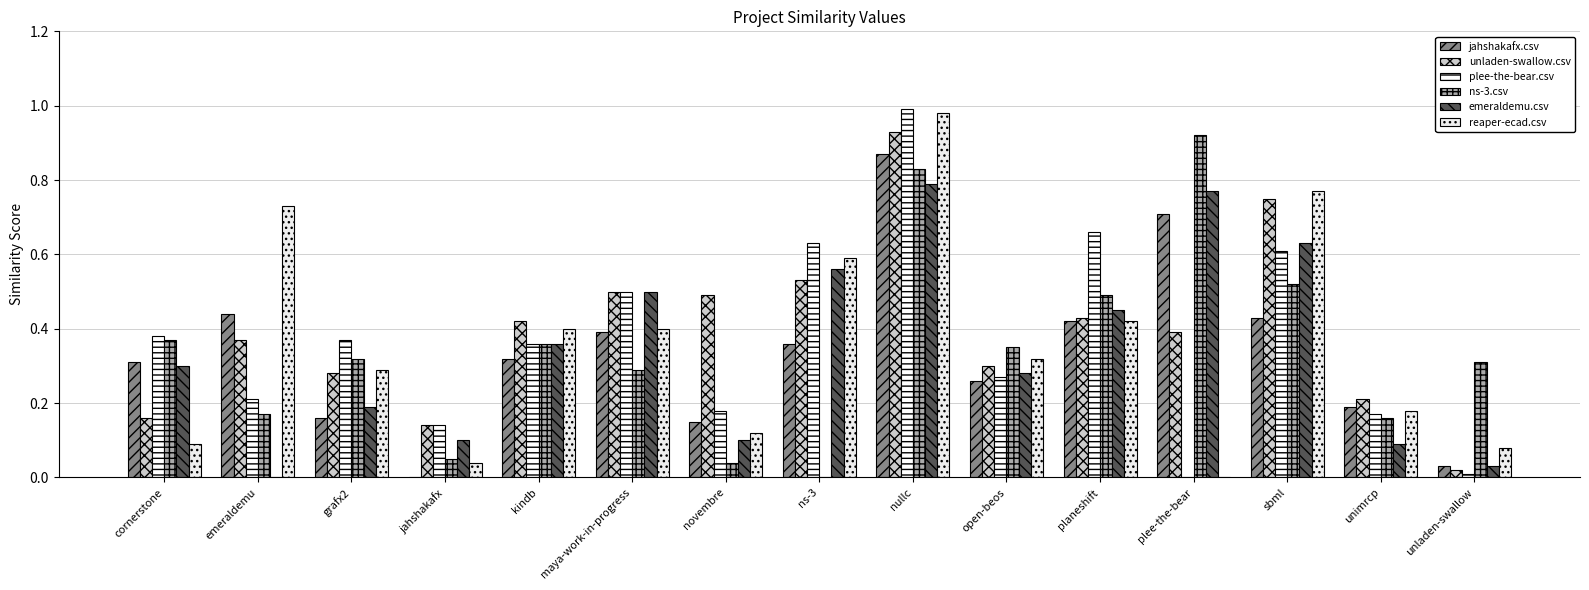

Is the value of plee-the-bear.csv at emeraldemu greater than the value of jahshakafx.csv at open-beos?

No